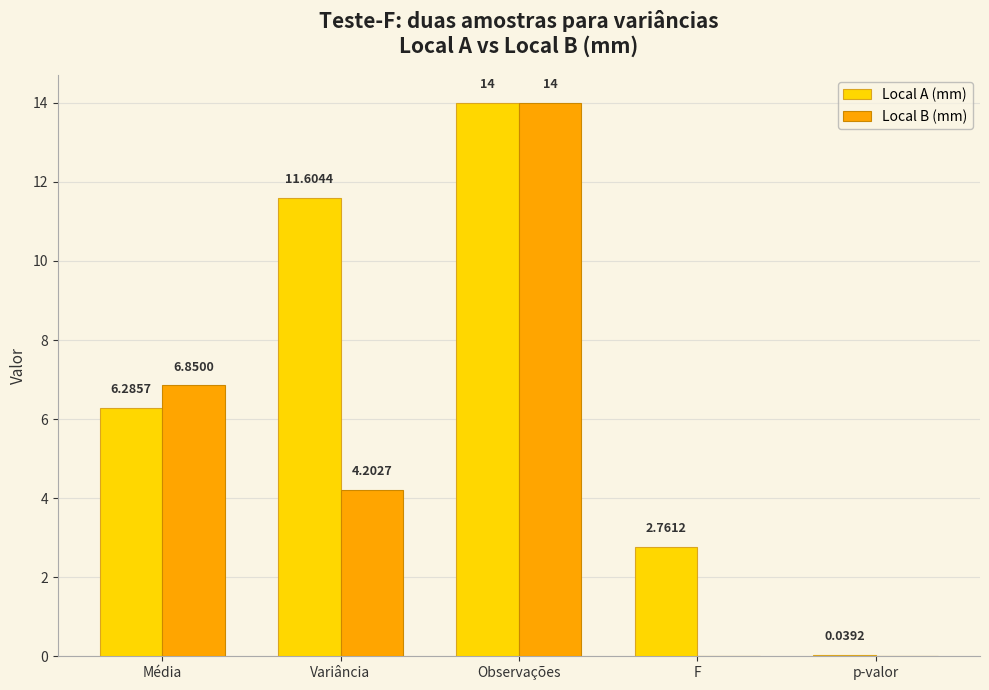

Which series has the largest total across all categories?

Local A (mm)